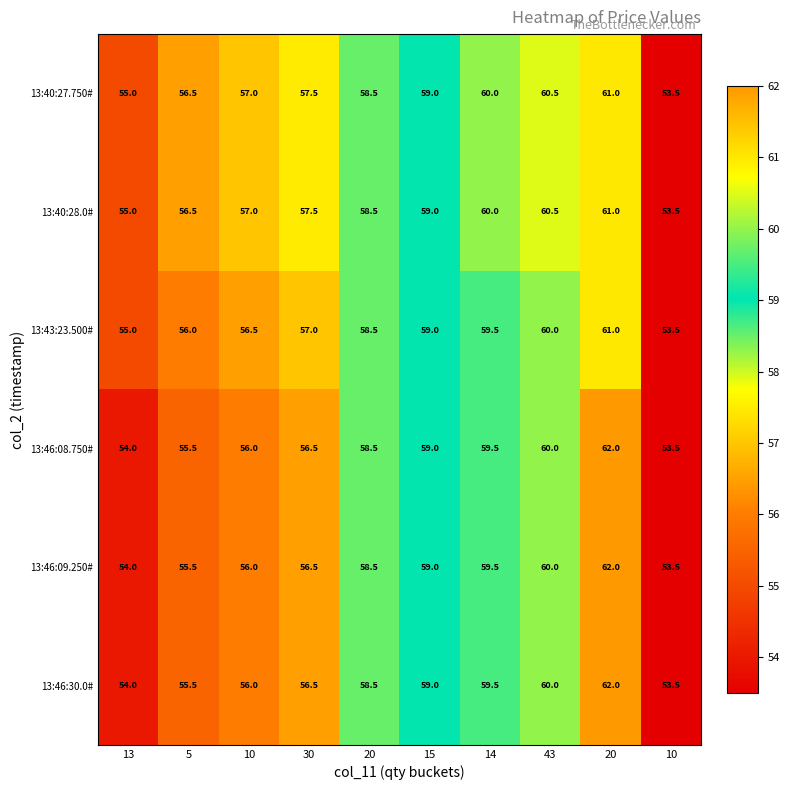

Count the number of categories in the chart.

10